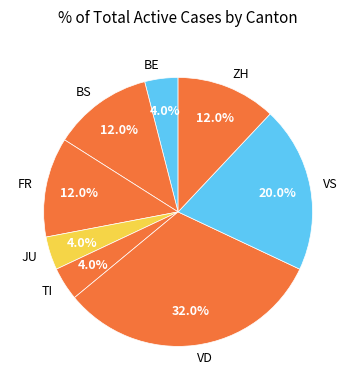

Count the number of slices in the pie.

8